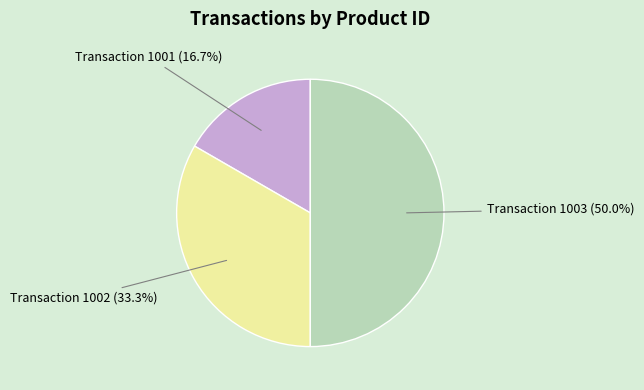

How many segments does this pie chart have?

3